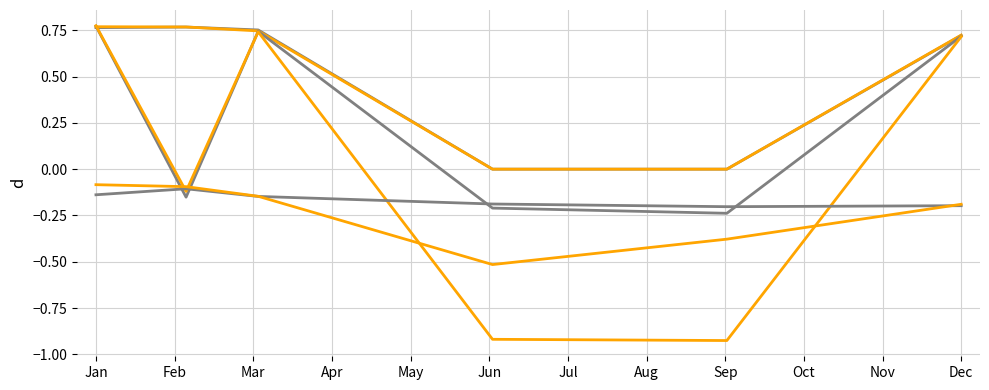

True or false: 4800 has a value of 0.3 at Jan.

False